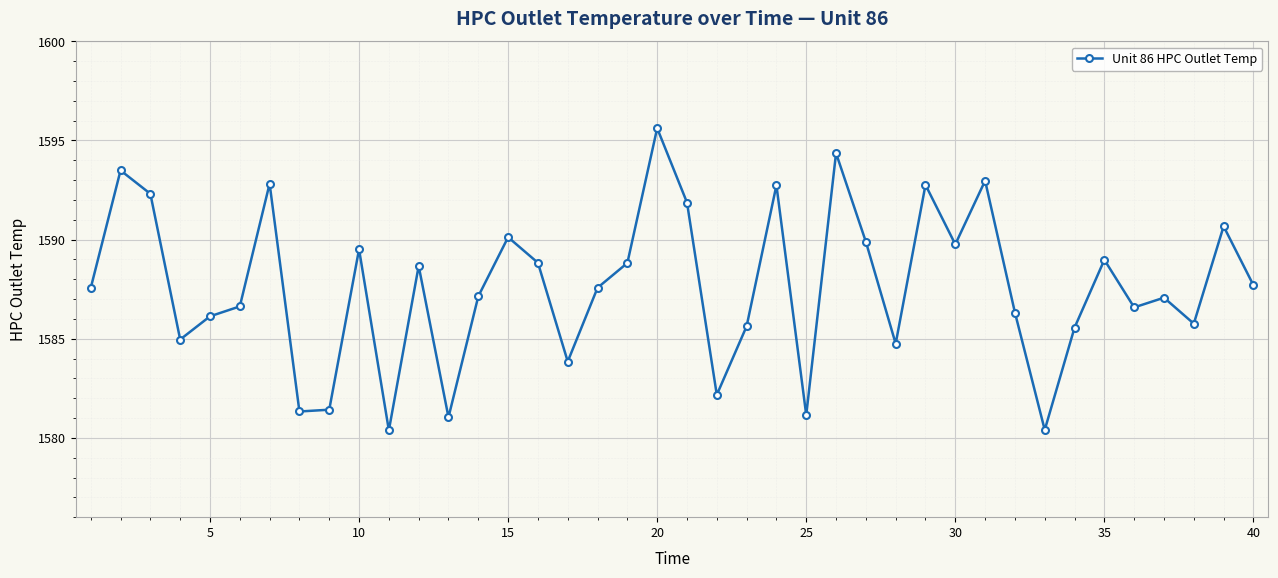

What is the sum of all values?

63505.3